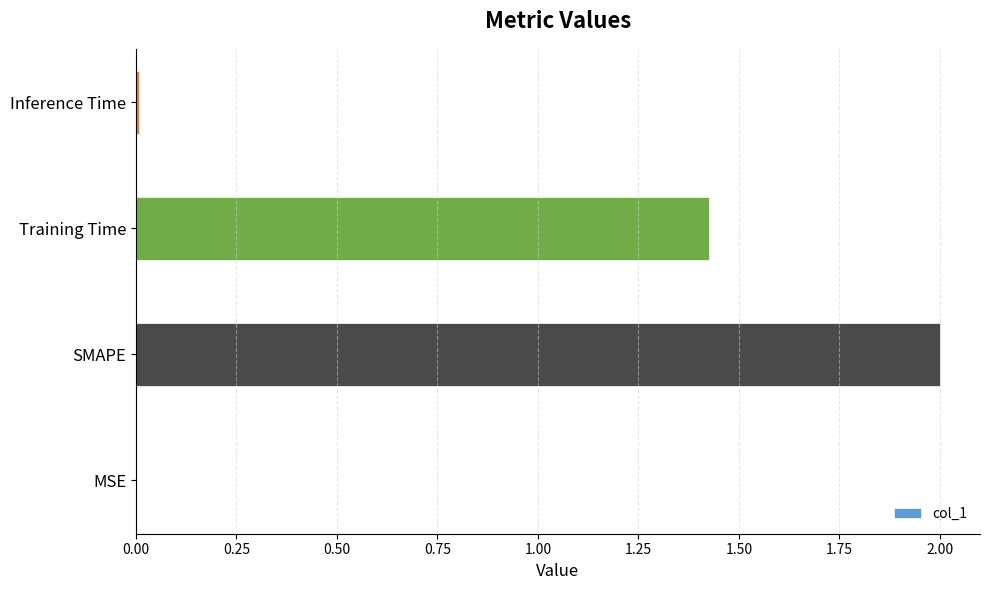

Count the number of values greater than 1.

2